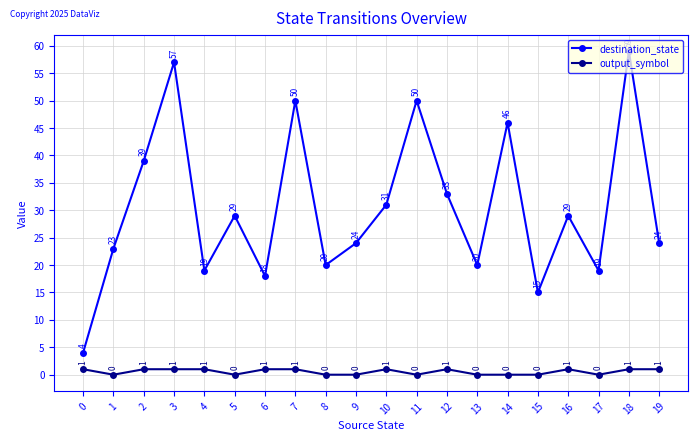

What is the spread (max minus min) of values at 6?

17